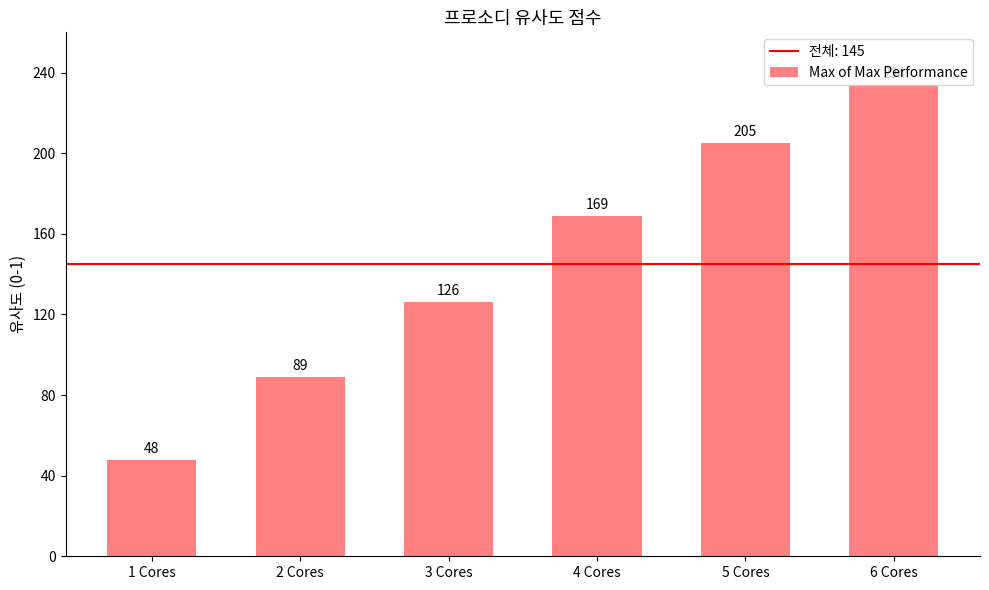

Reading right to left, extract all data points from this chart.

234	205	169	126	89	48